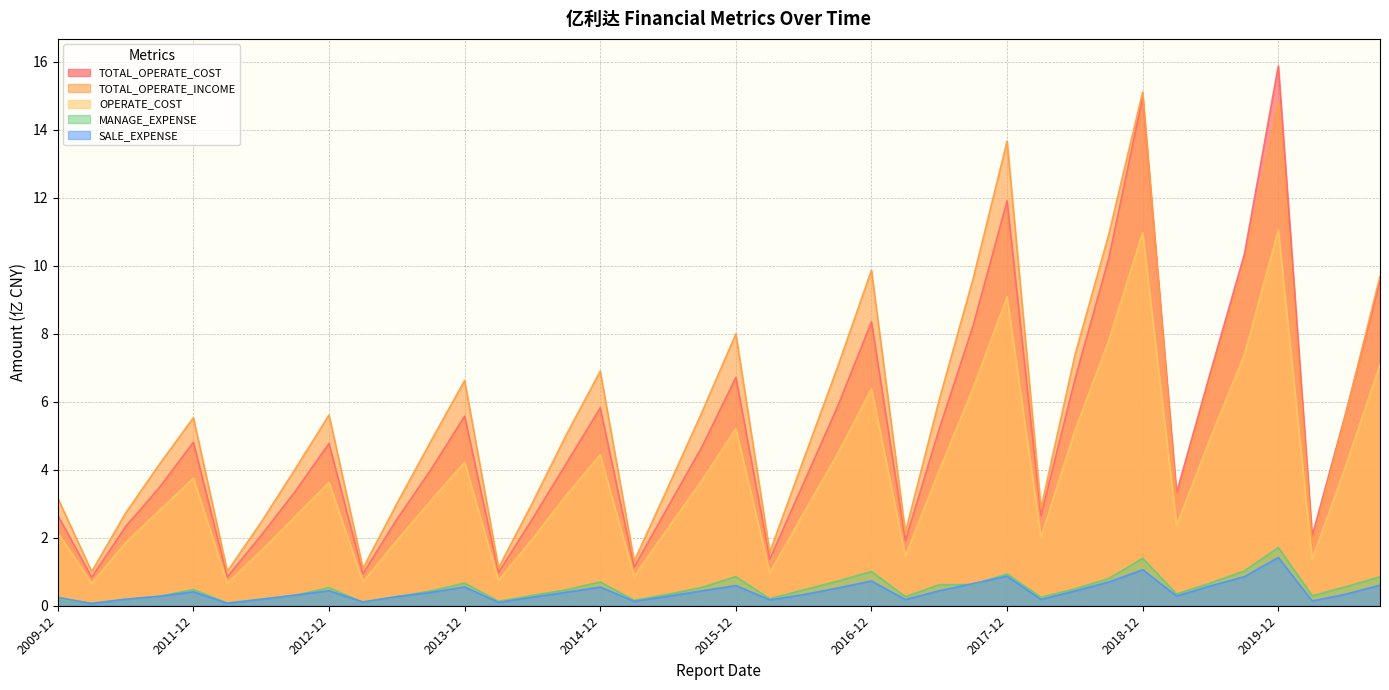

At which label is TOTAL_OPERATE_COST closest to 8?

2017-09